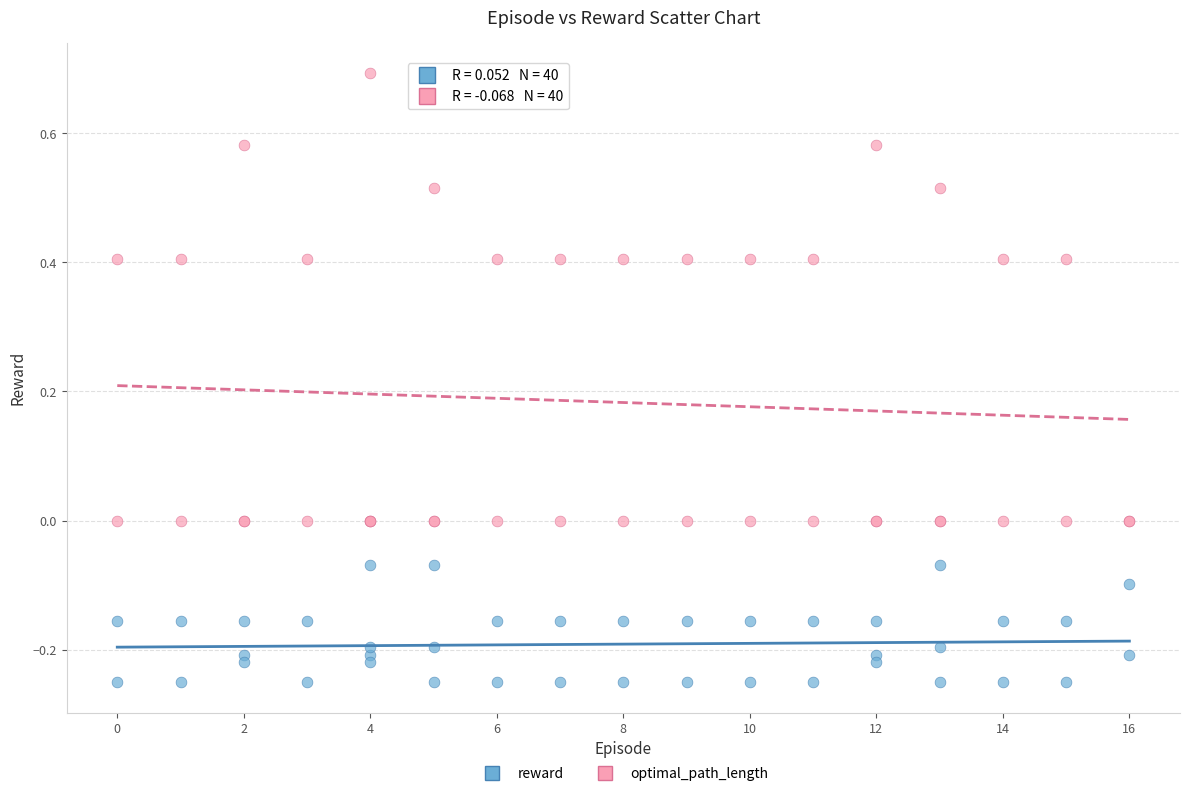

Which series has the largest Y range (max minus min)?

optimal_path_length